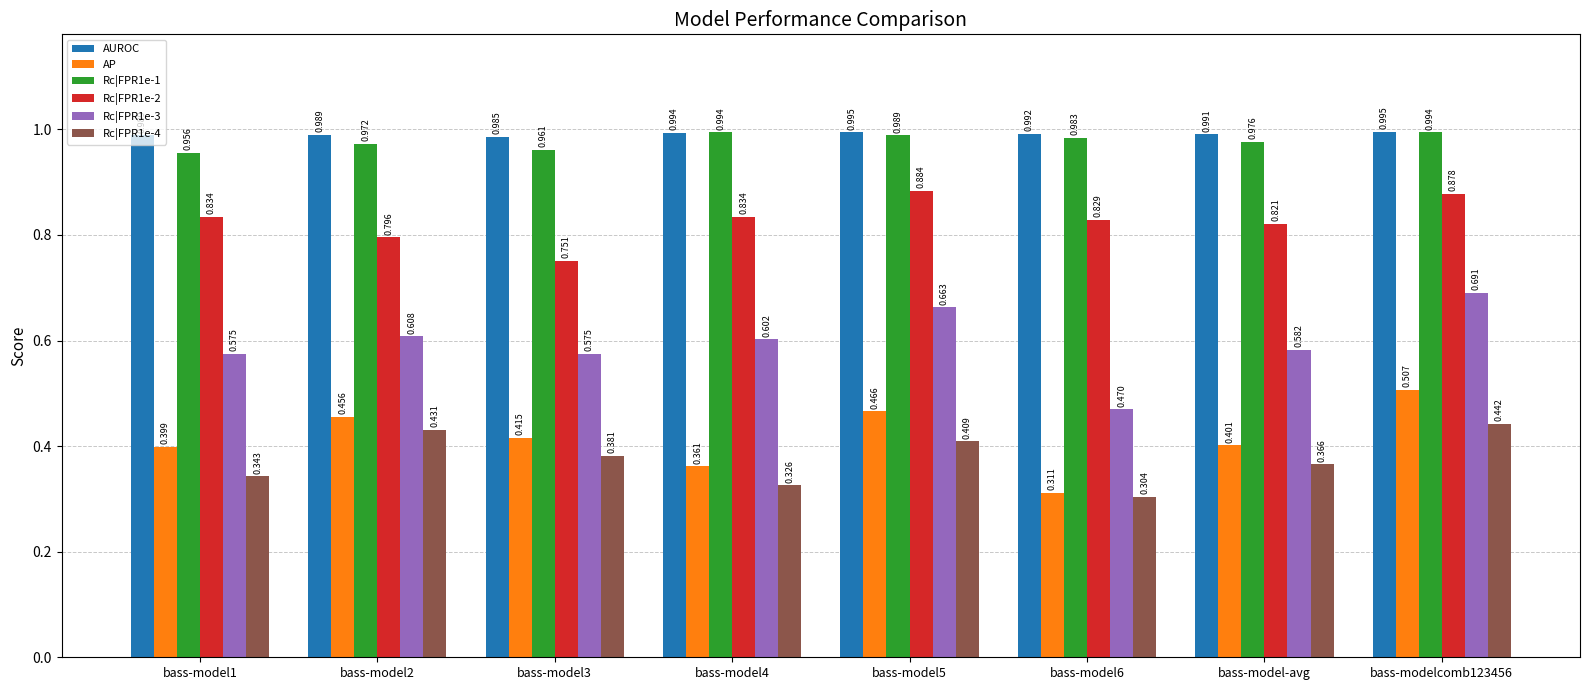

Which series has the largest total across all categories?

AUROC